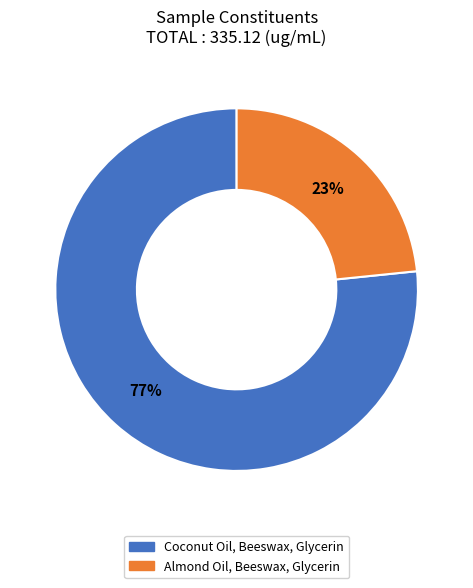

How many segments does this pie chart have?

2